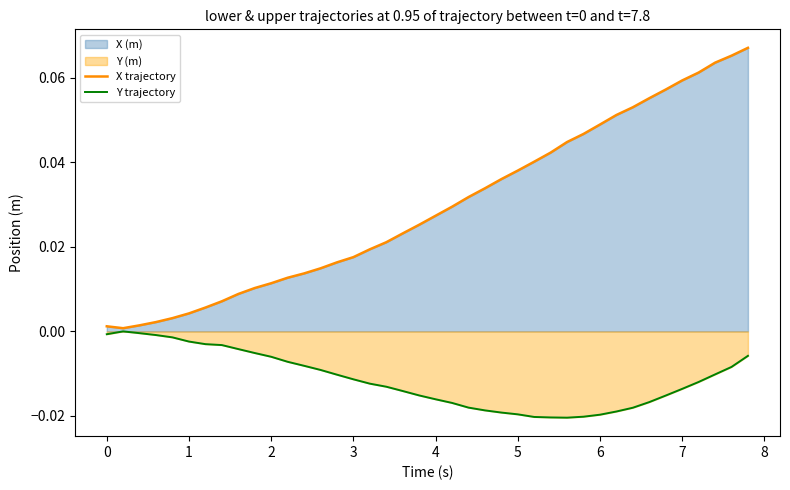

Rank the series by their maximum value, from lowest to highest.

Y trajectory, X trajectory